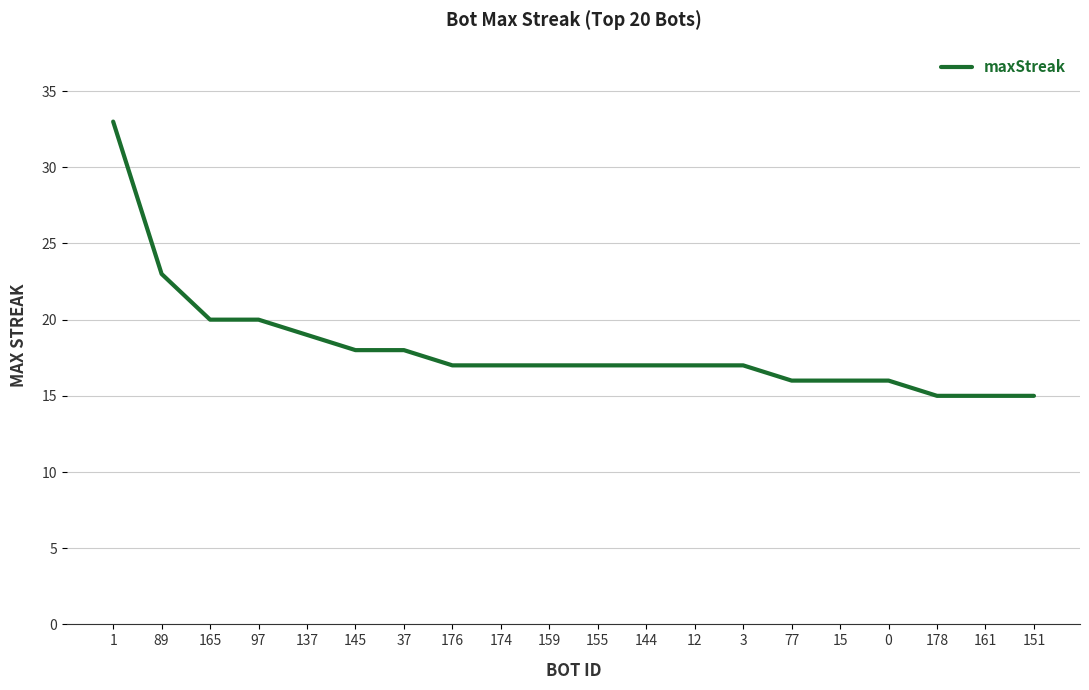

The chart shows a value of 46 at 1. True or false?

False